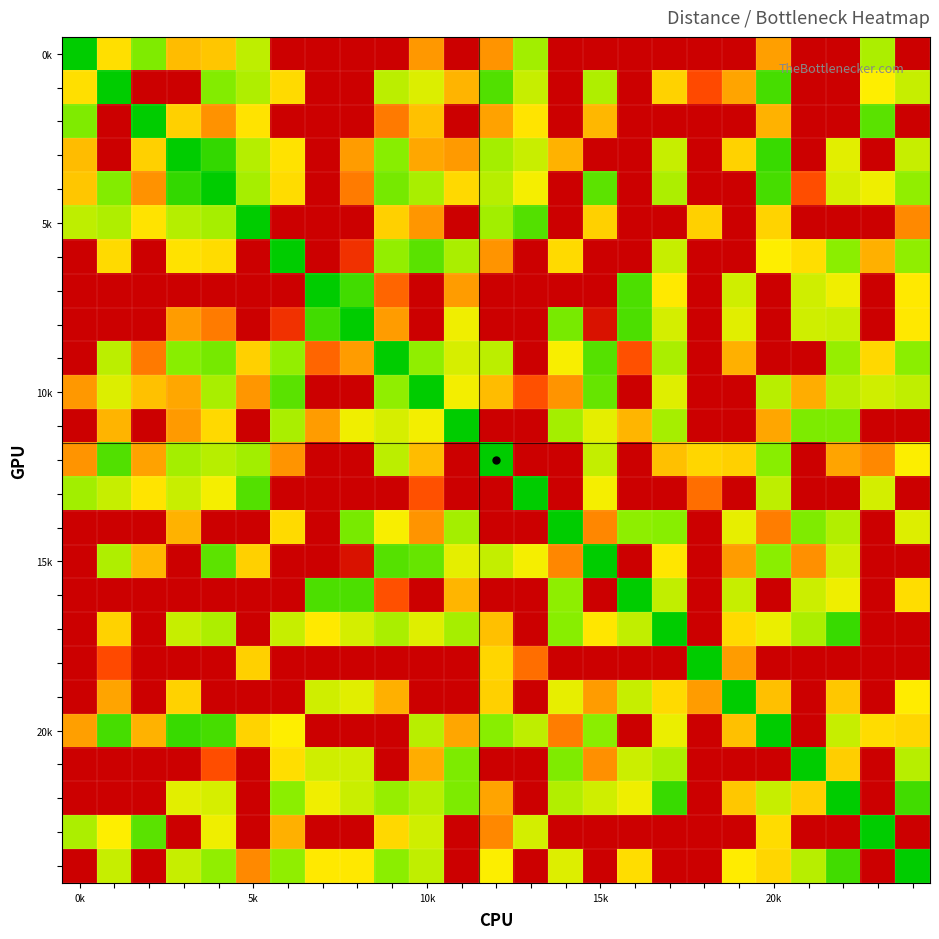

At how many categories does at least one series exceed 2?

25